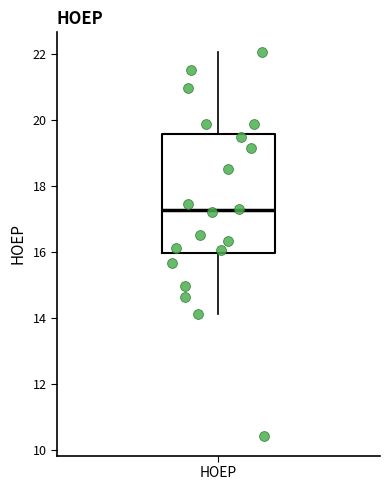

Transcribe this box plot: give where the median line is, the range the box spans, and where the two whiskers end, as read against the y-axis. The values are not printed on the chart, so give them approximately, as read against the axis.

median 17.2, box 16.0 to 19.6, whiskers 14.2 to 22.0